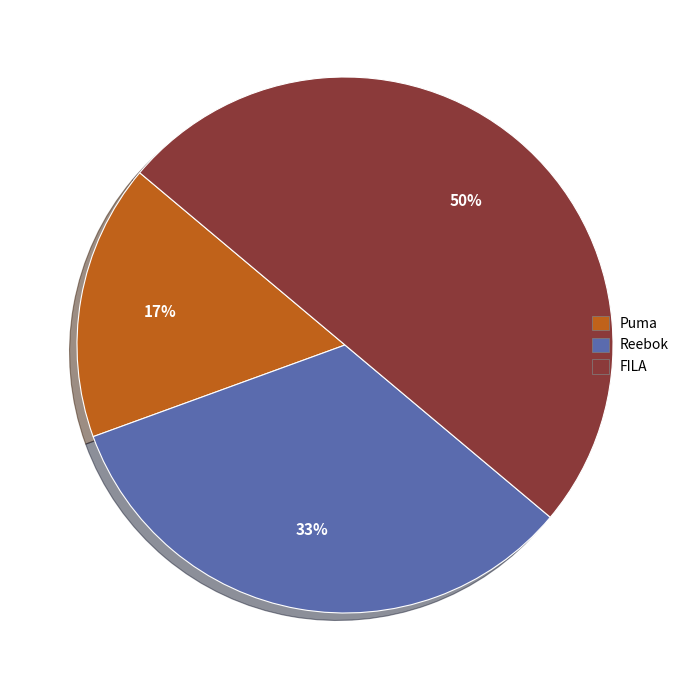

True or false: Puma accounts for 24% of the total.

False